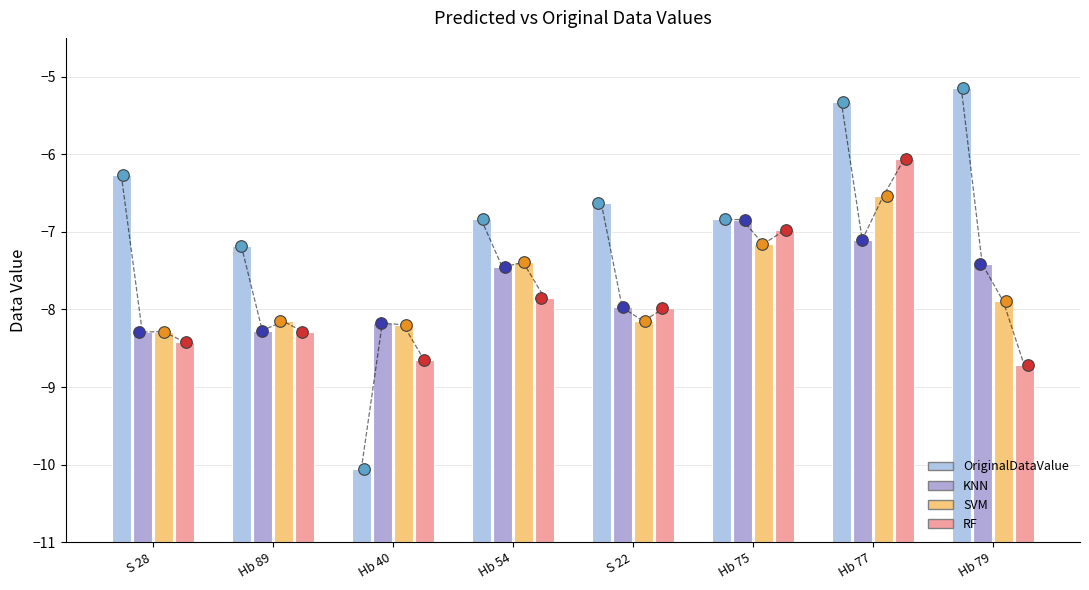

Is the value of RF at Hb 89 greater than the value of OriginalDataValue at Hb 79?

No